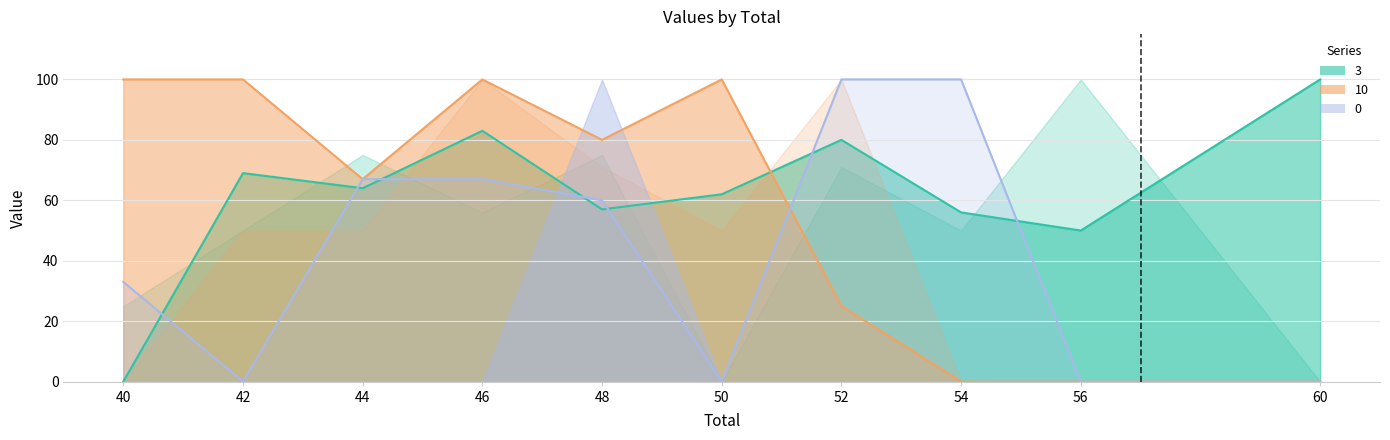

Reading left to right, extract all data points from this chart.

0: 40=33	42=0	44=67	46=67	48=60	50=0	52=100	54=100	56=0	60=0
3: 40=0	42=69	44=64	46=83	48=57	50=62	52=80	54=56	56=50	60=100
10: 40=100	42=100	44=67	46=100	48=80	50=100	52=25	54=0	56=0	60=0